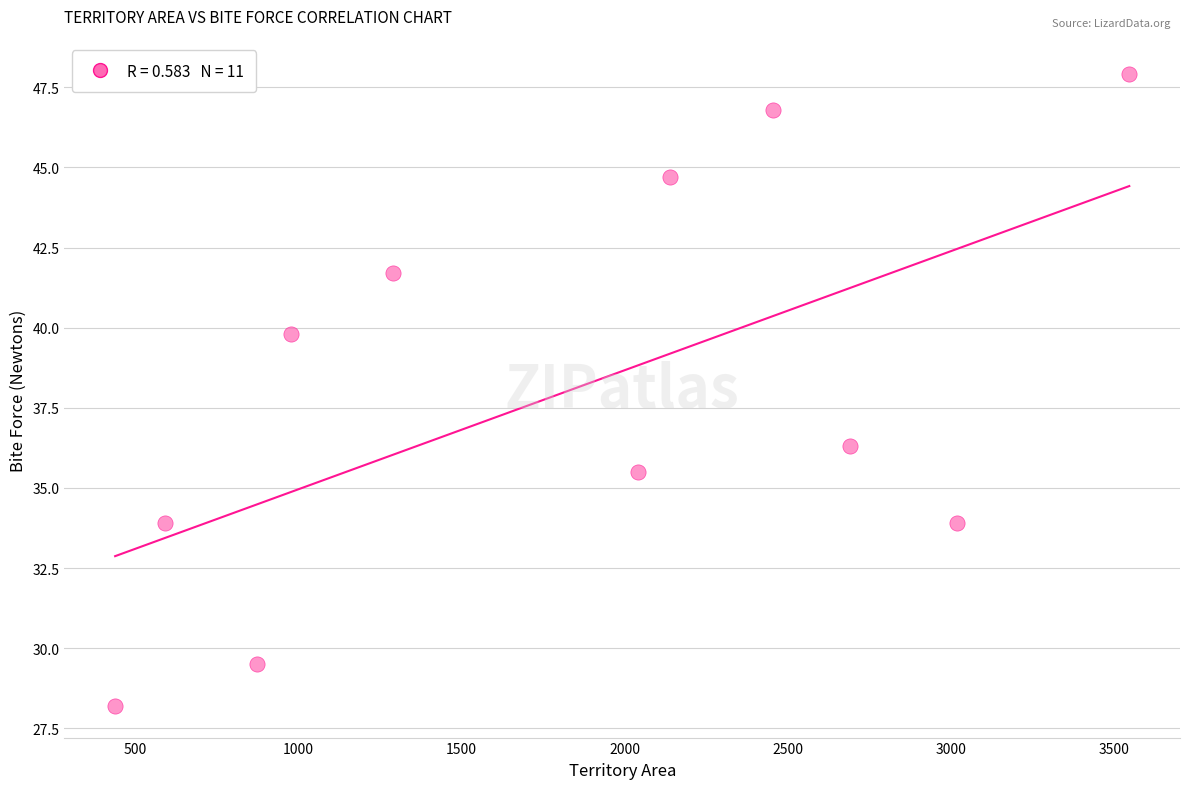

What is the range of X values (max minus min)?

3111.0